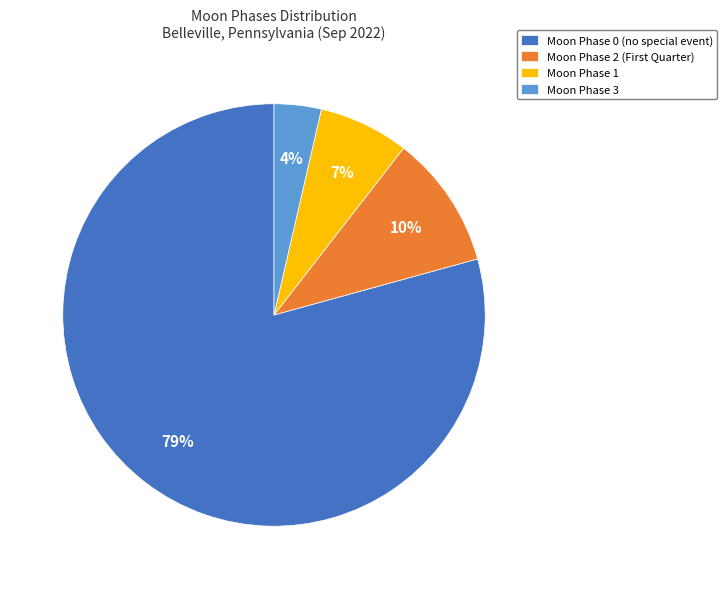

The Moon Phase 1 slice represents 19% of the pie. True or false?

False